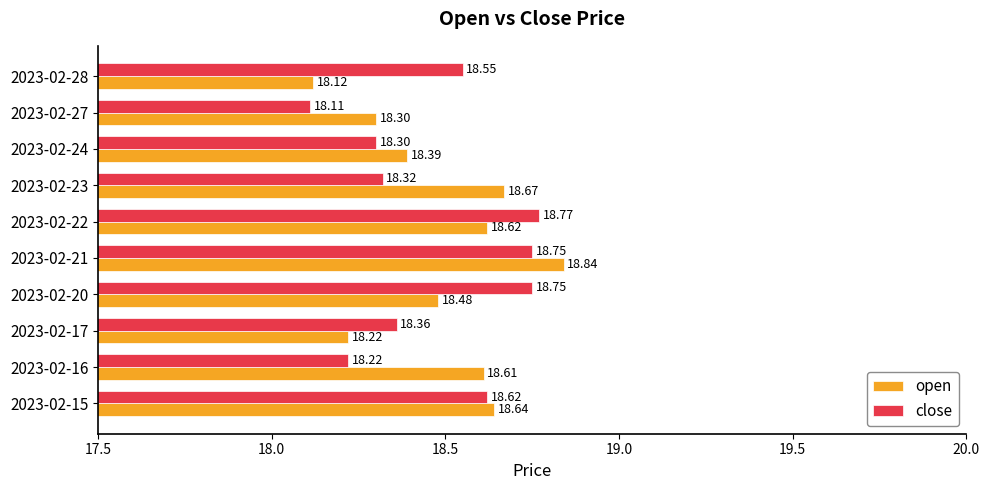

Is the value of open at 2023-02-15 greater than the value of close at 2023-02-23?

Yes